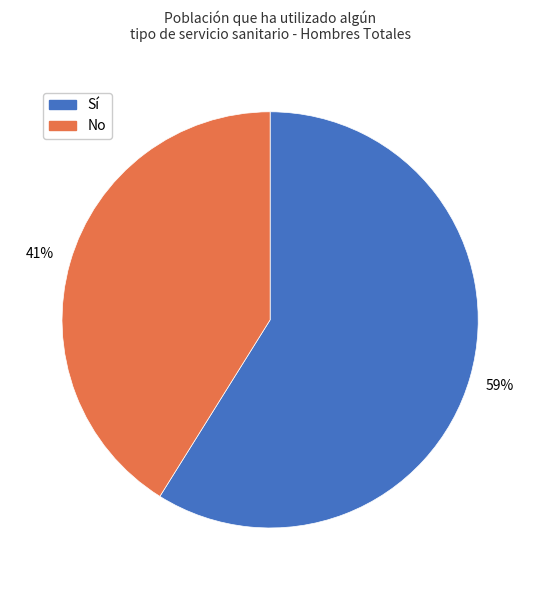

How many slices are in this pie chart?

2